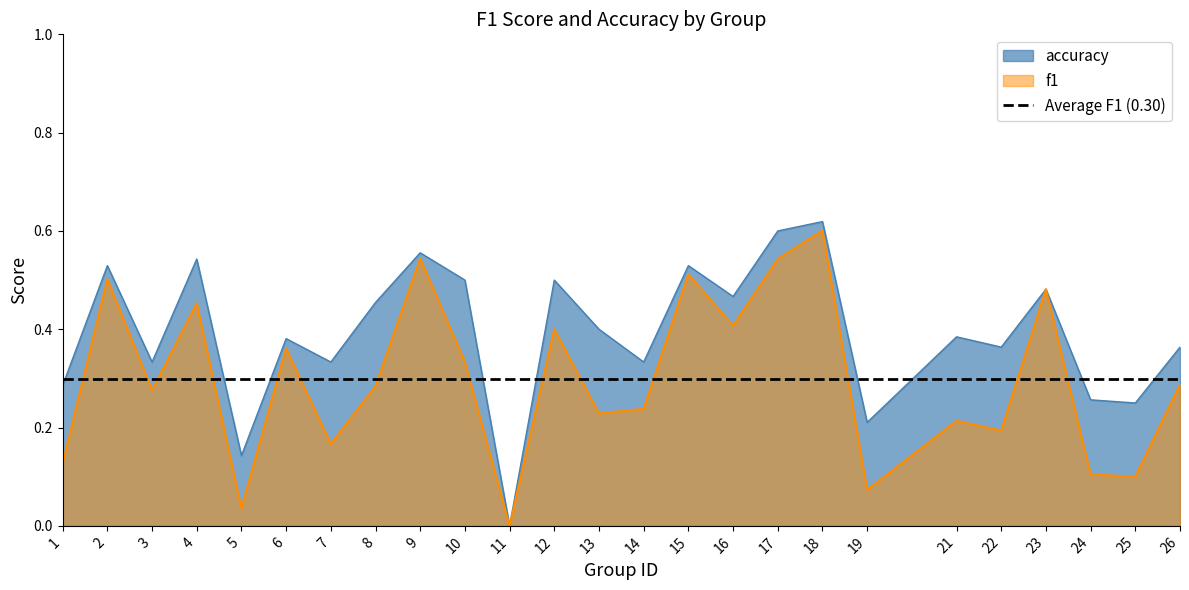

Rank the series at 1 from highest to lowest value.

accuracy, f1